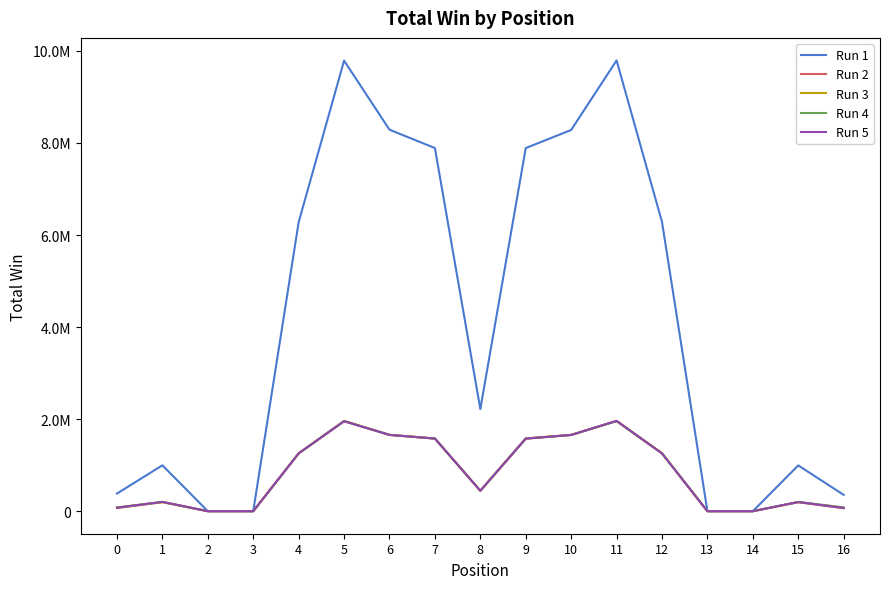

Which series has the widest spread of values?

Run 1